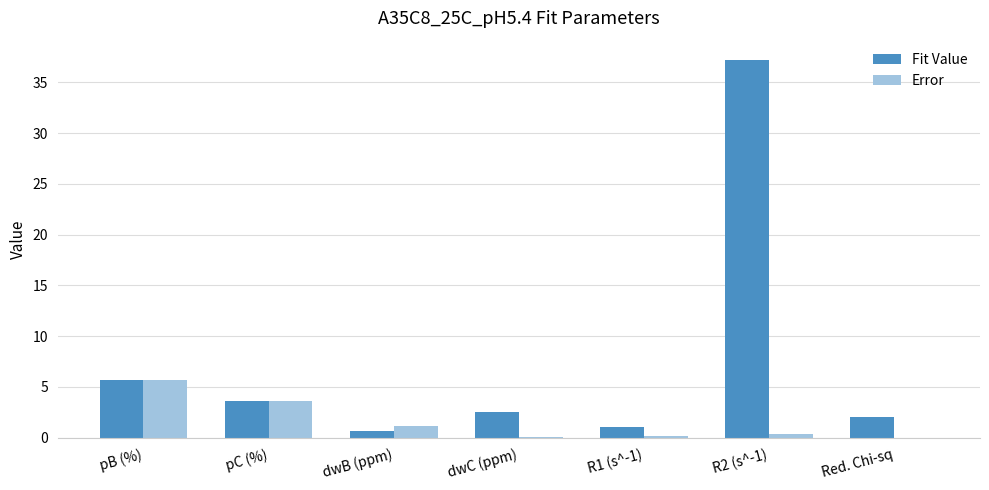

Count the number of categories in the chart.

7